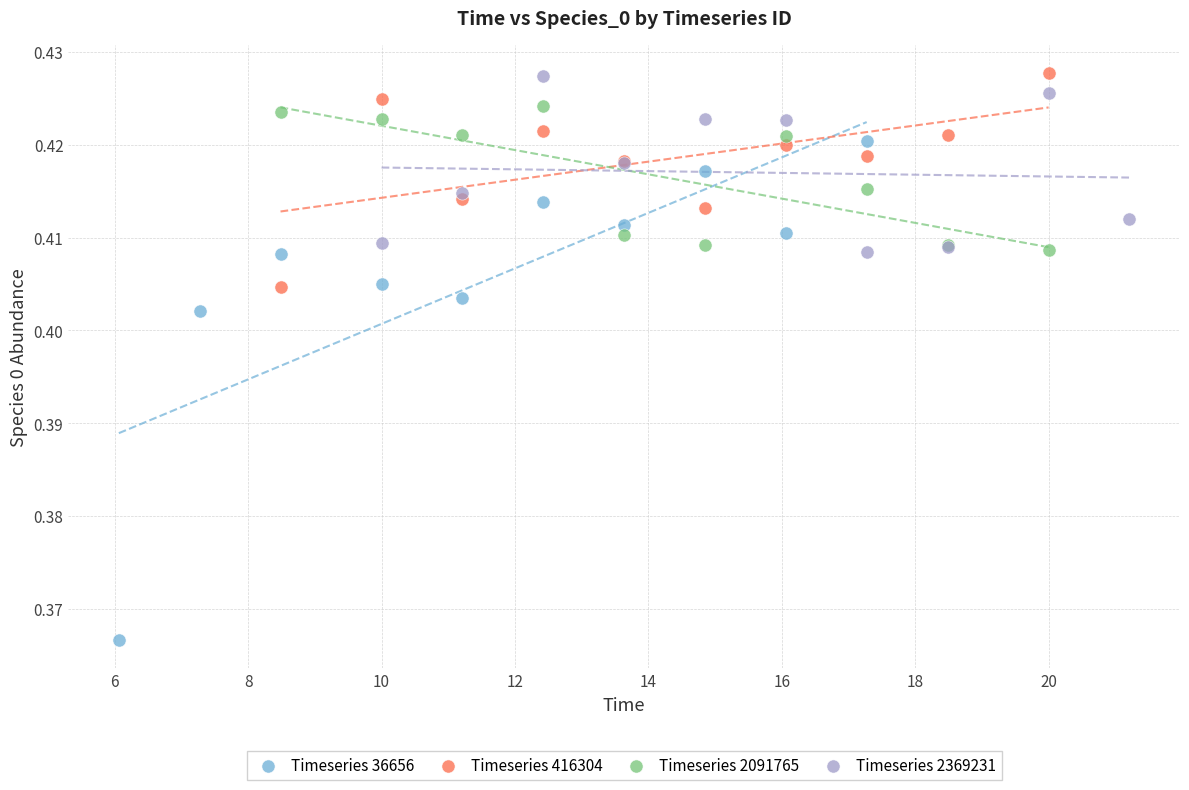

Which series reaches the minimum Y coordinate?

Timeseries 36656